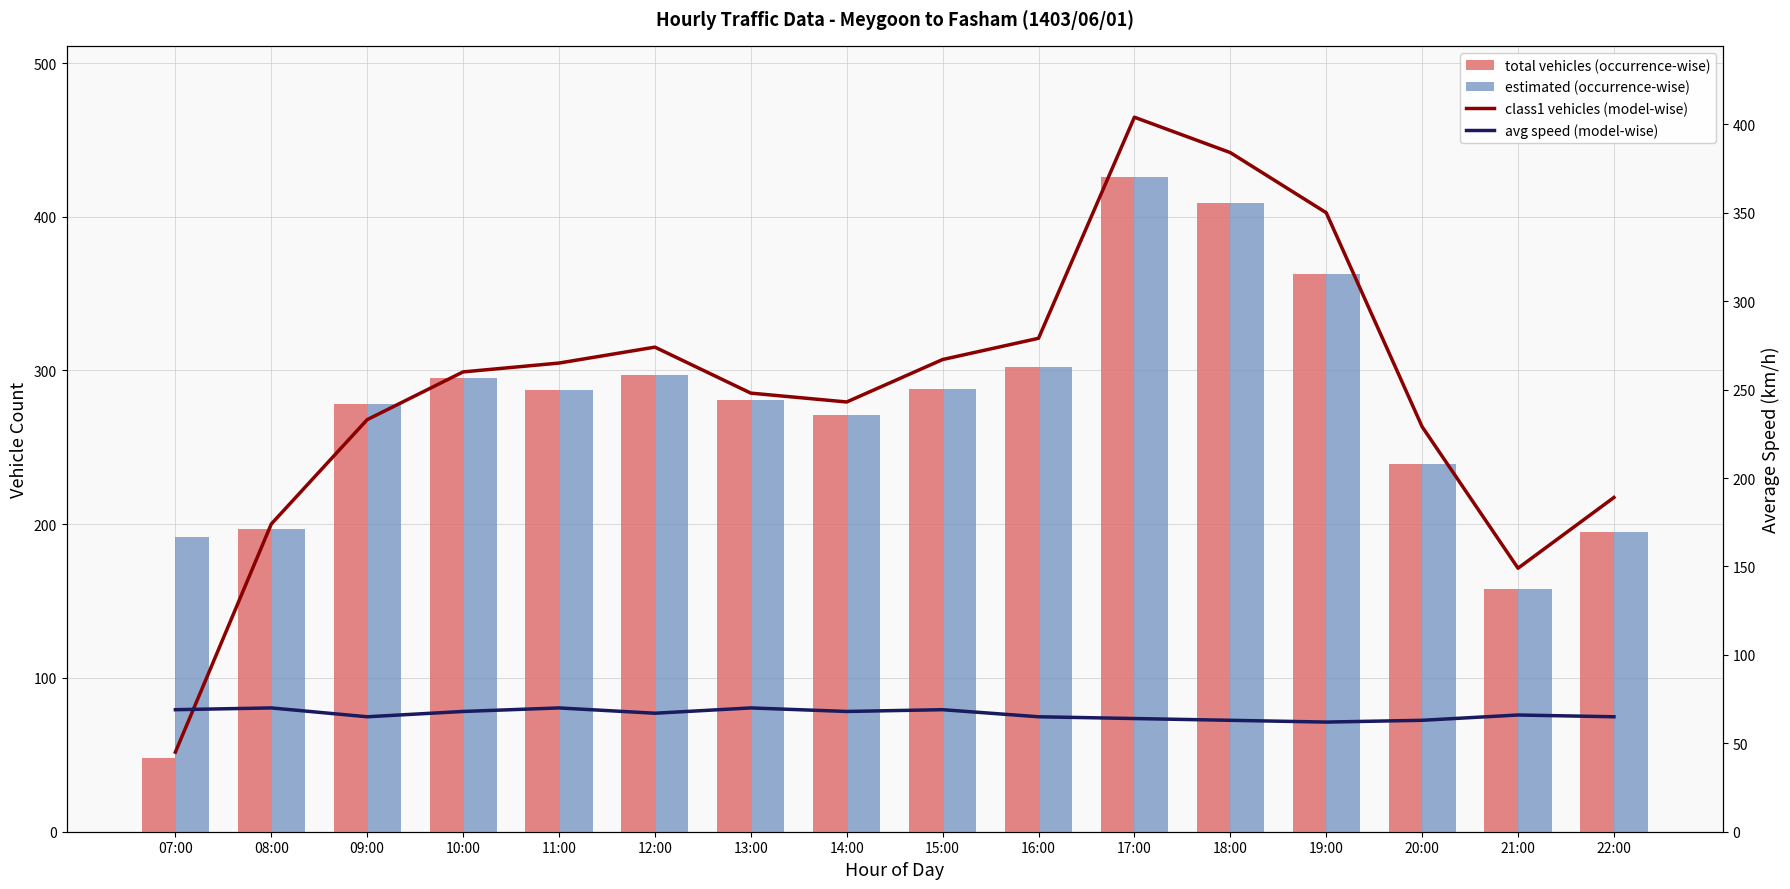

What is the sum of the estimated (occurrence-wise) values at 09:00 and 18:00?

687